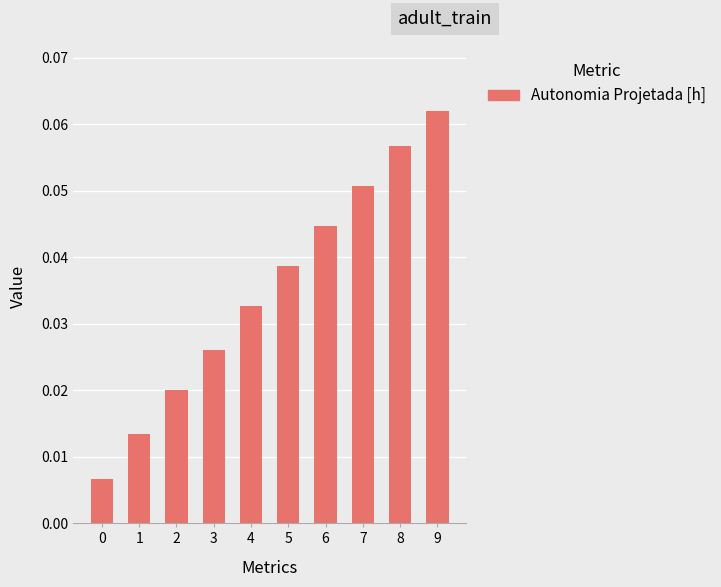

Which has a higher value, 4 or 2?

4